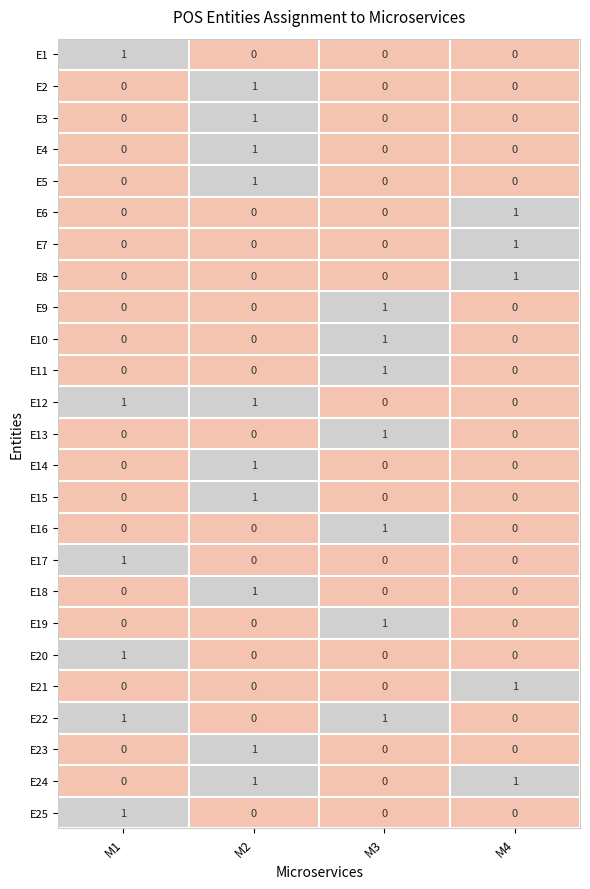

Count the E12 values in the range 0 to 1.

4